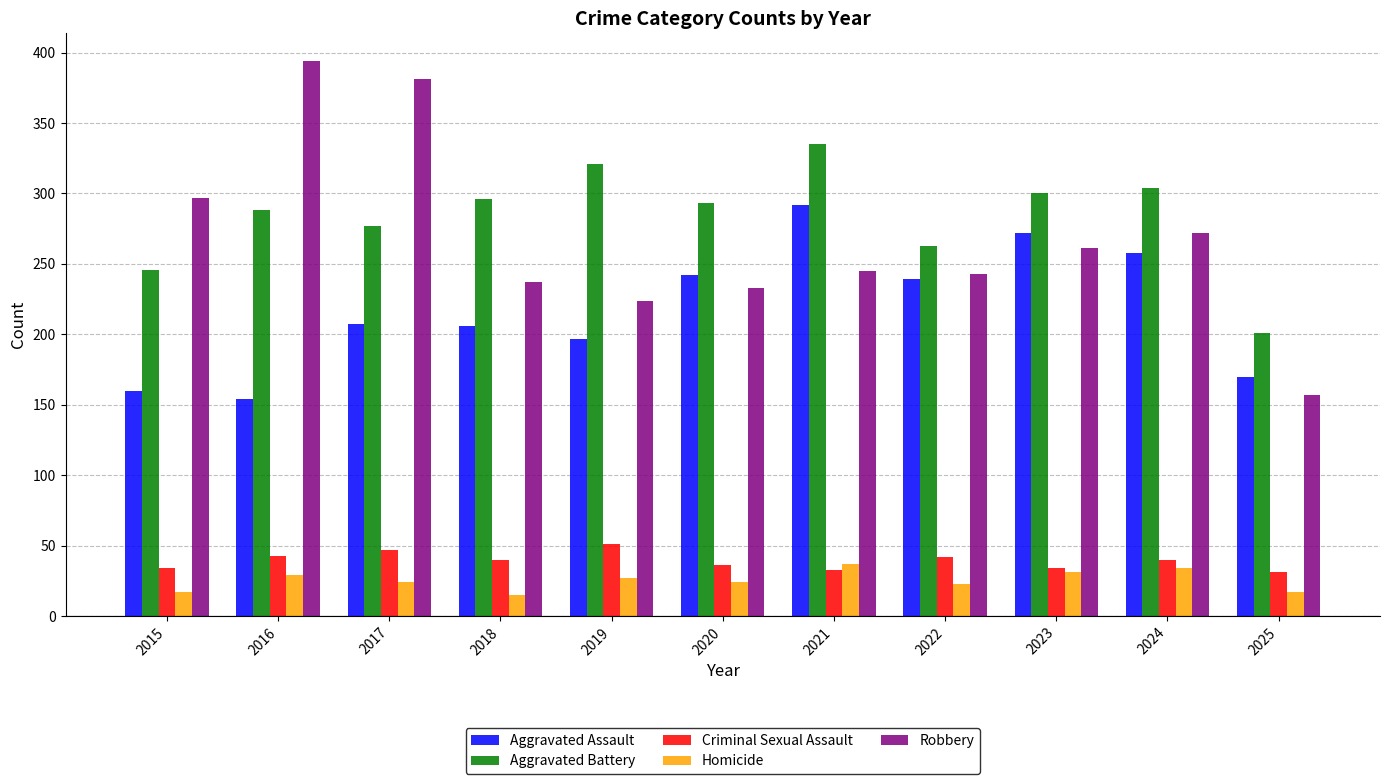

What is the difference between the maximum and minimum values in the Criminal Sexual Assault series?

20